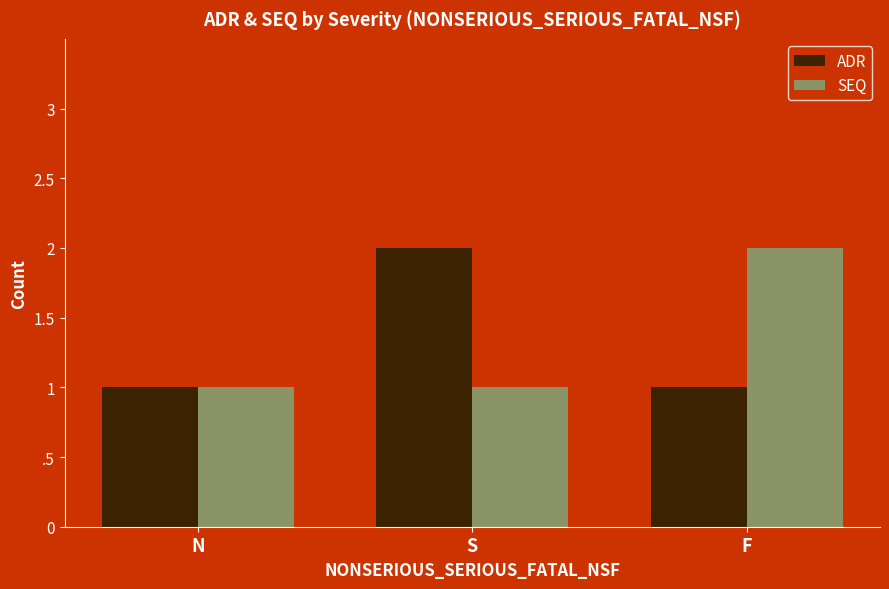

True or false: ADR has a value of 3 at S.

False